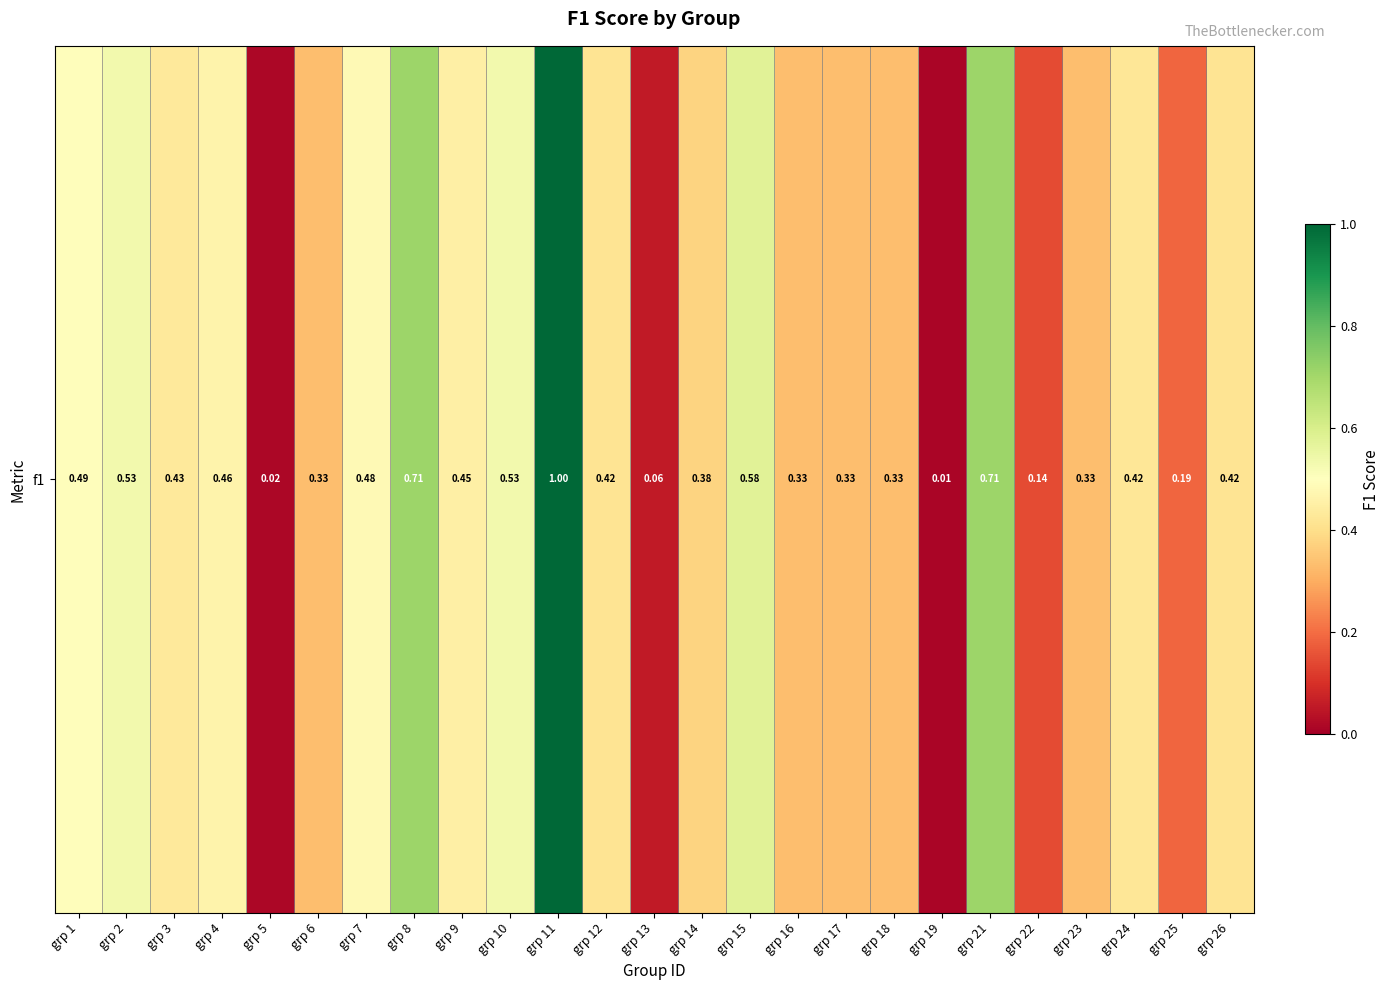

The value at grp 12 is 0.4. True or false?

True